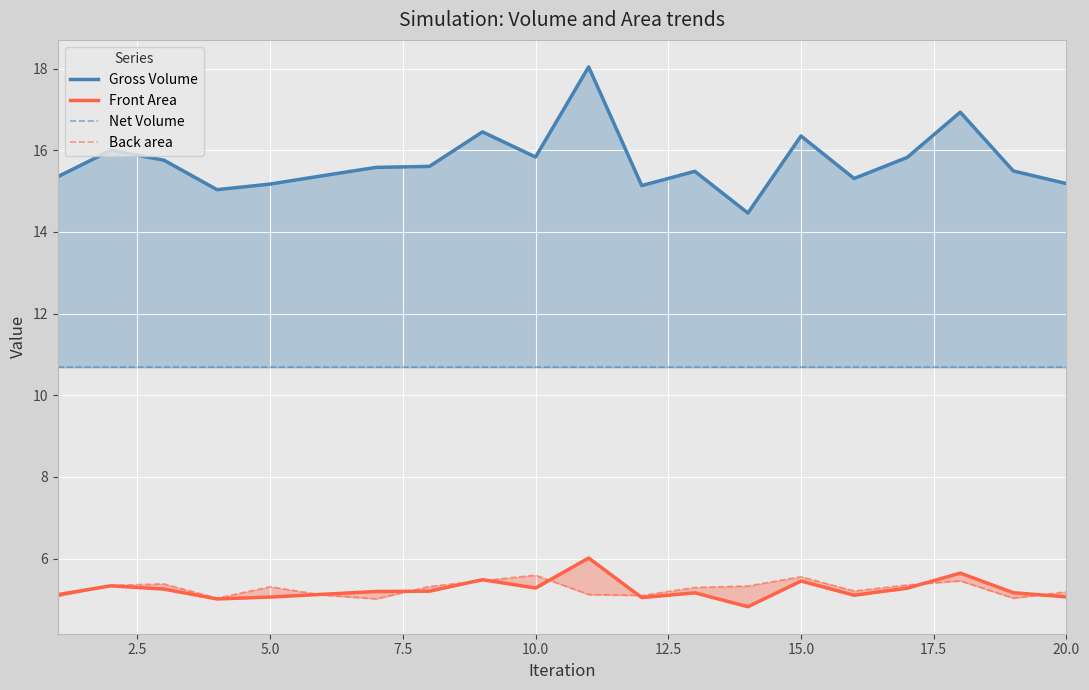

True or false: Gross Volume and Net Volume intersect in this chart.

False